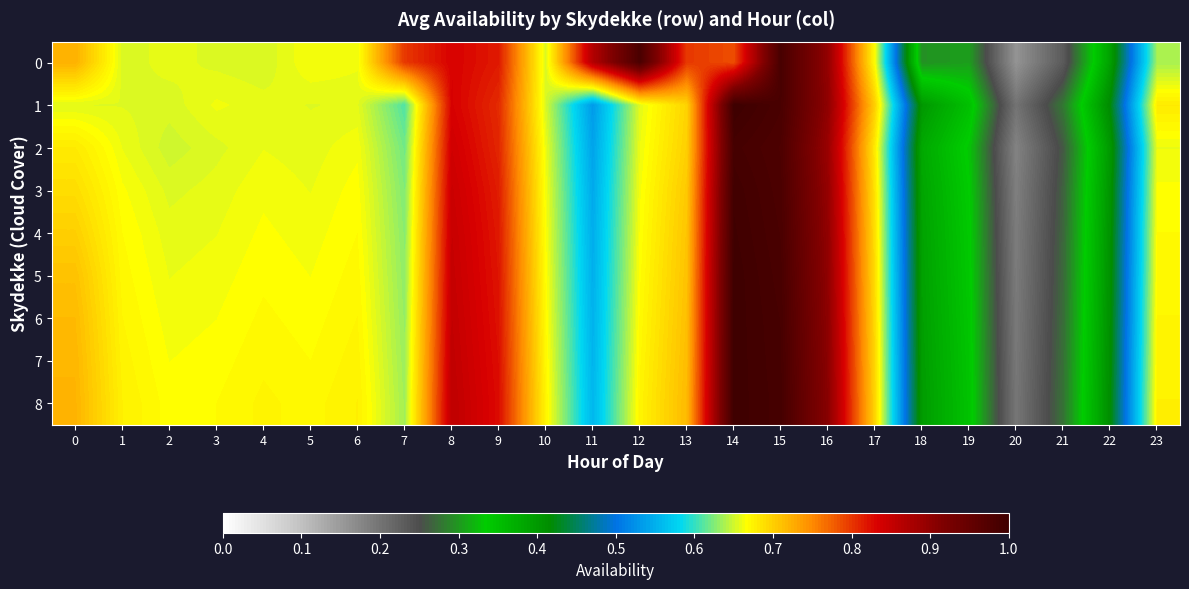

Which category has the lowest value across all series?

20